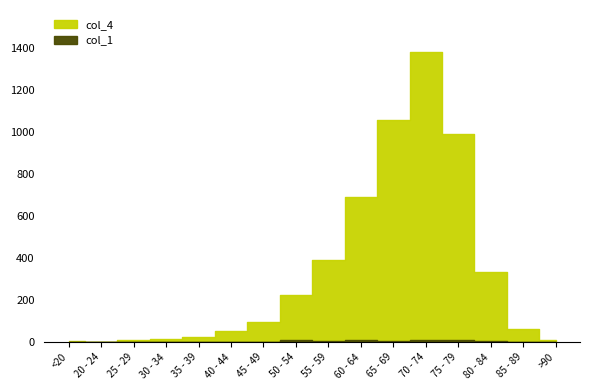

Where is col_4 nearest to the value 691?

60 - 64